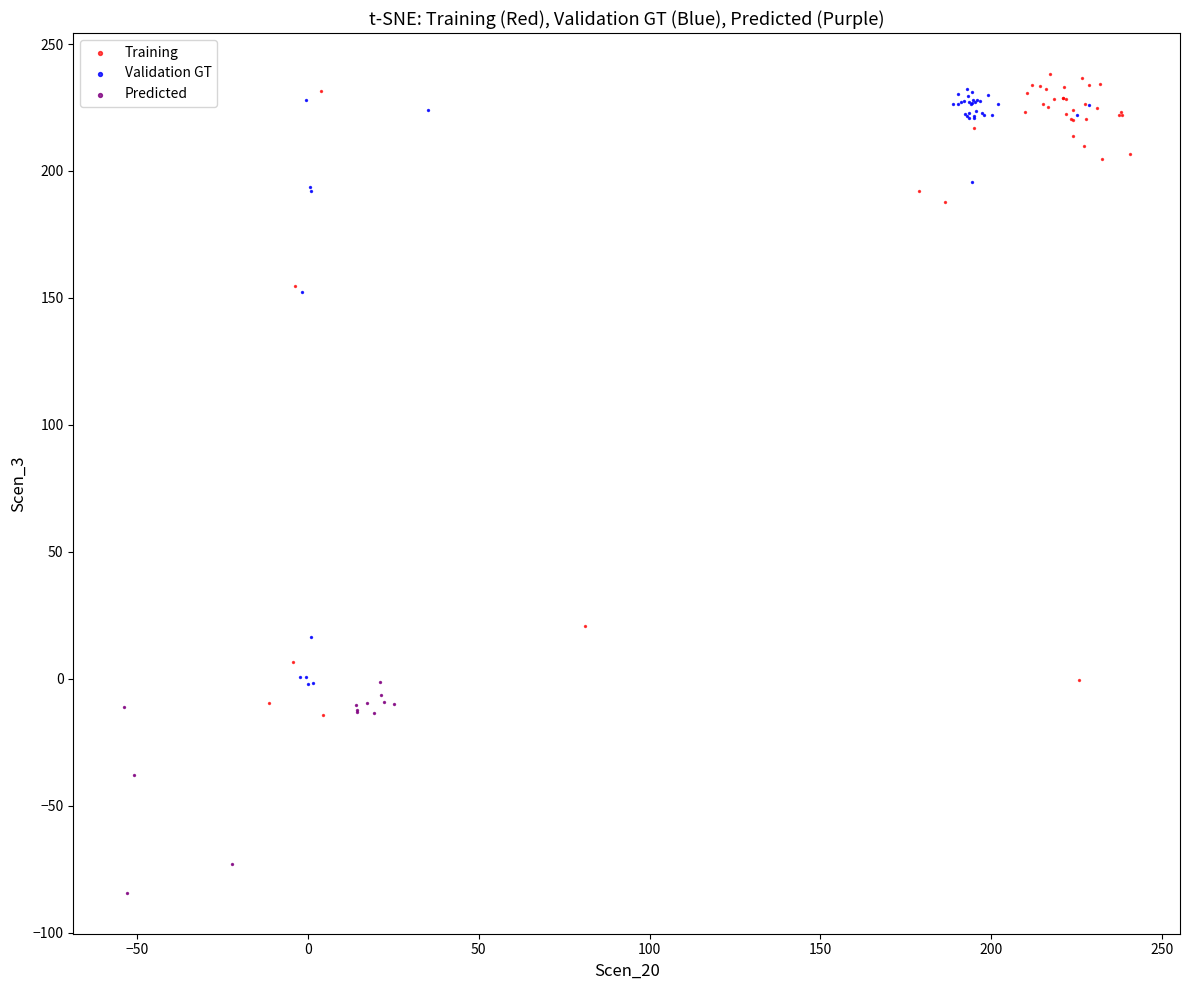

Which series contains the lowest Y value?

Predicted